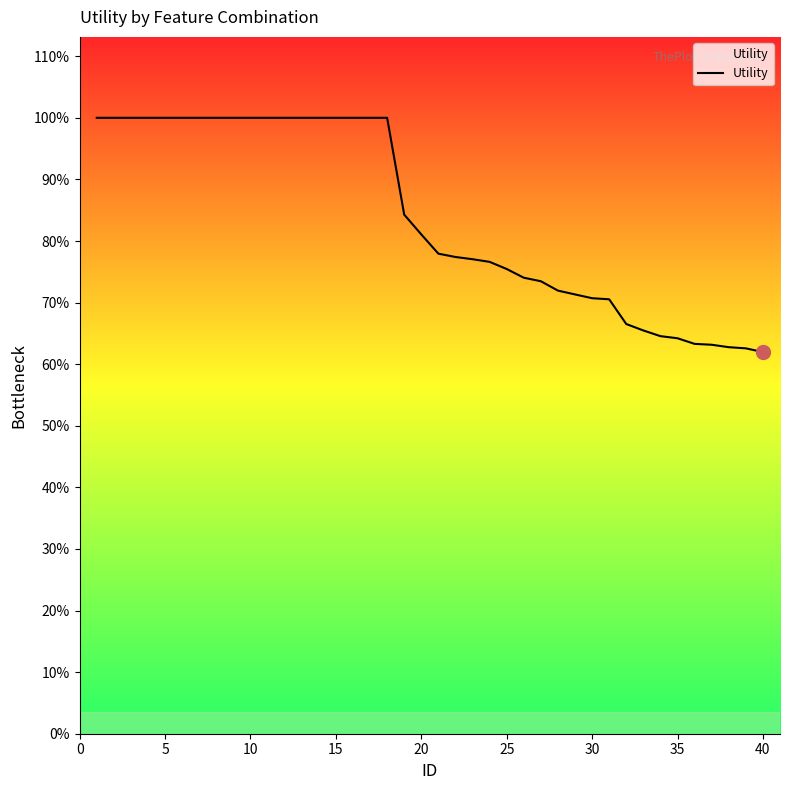

Is this an area chart (filled region under the line)?

Yes